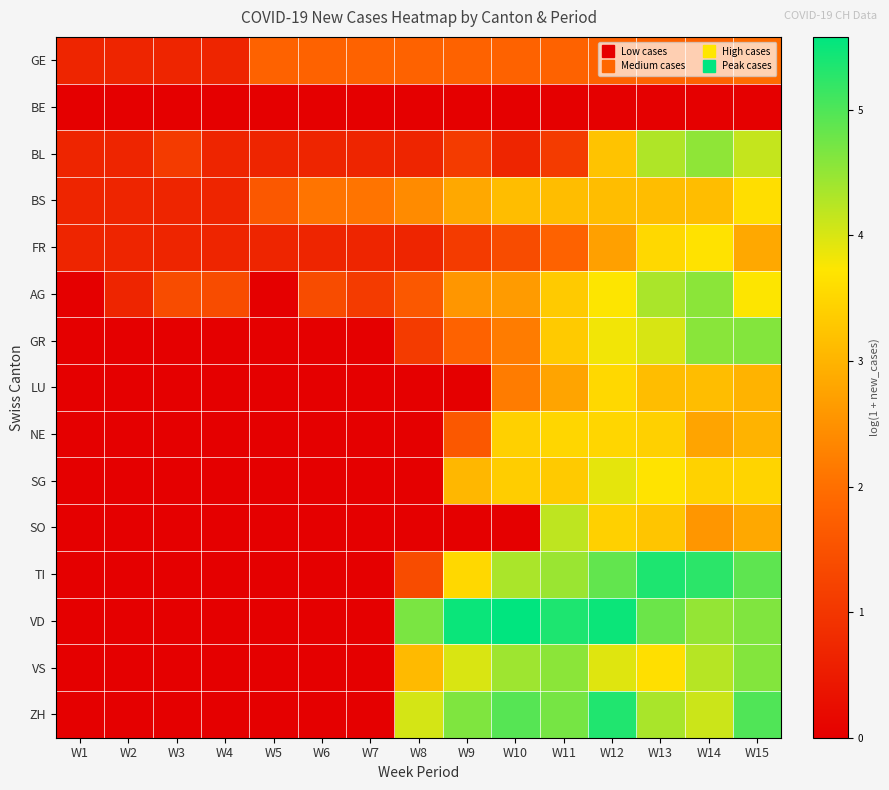

At which category is the sum across all series the highest?

W13